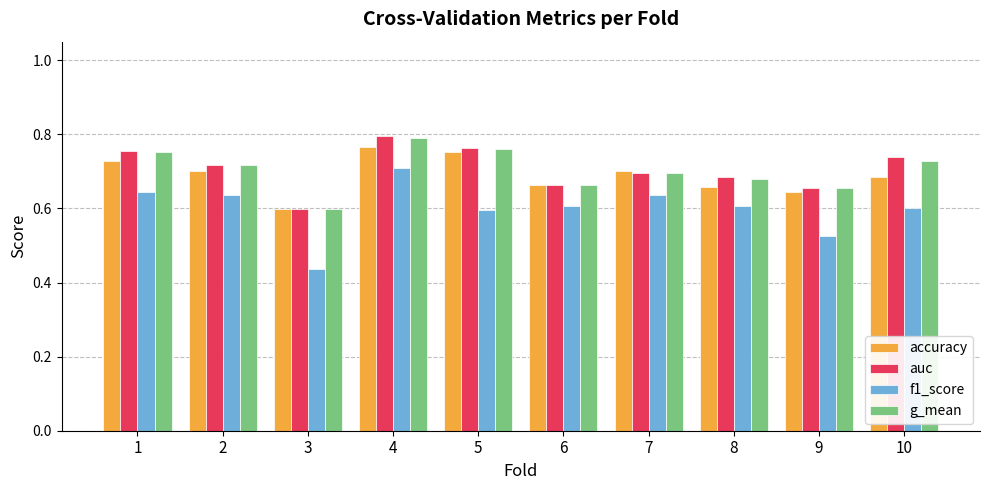

Which category has the lowest value across all series?

3